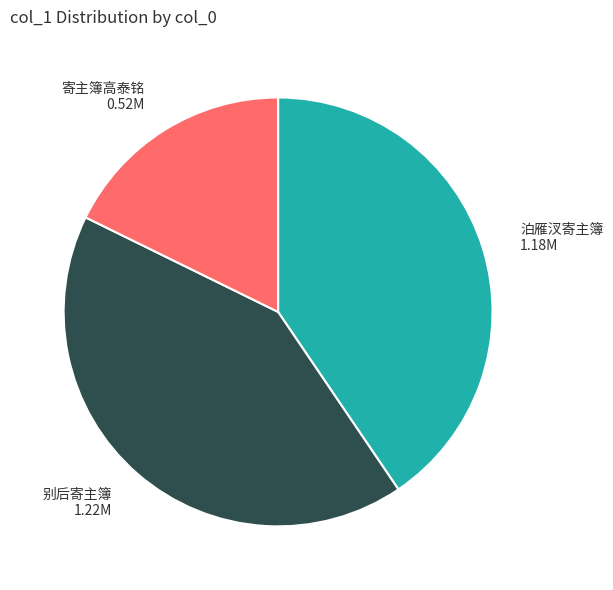

Which has a higher value, 寄主簿高泰铭 0.52M or 别后寄主簿 1.22M?

别后寄主簿 1.22M